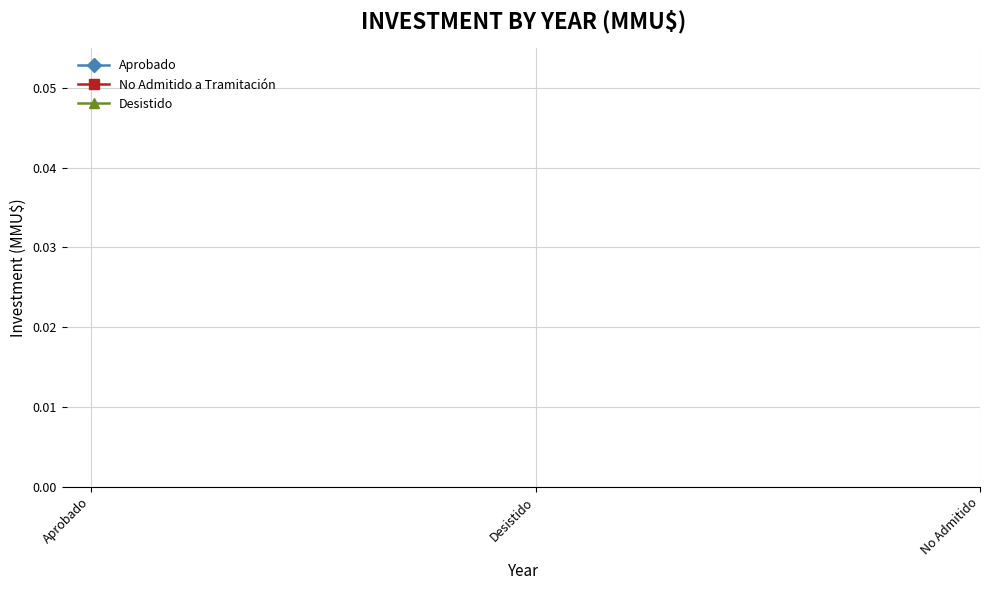

What are all the series names shown in the legend?

Aprobado, No Admitido a Tramitación, Desistido